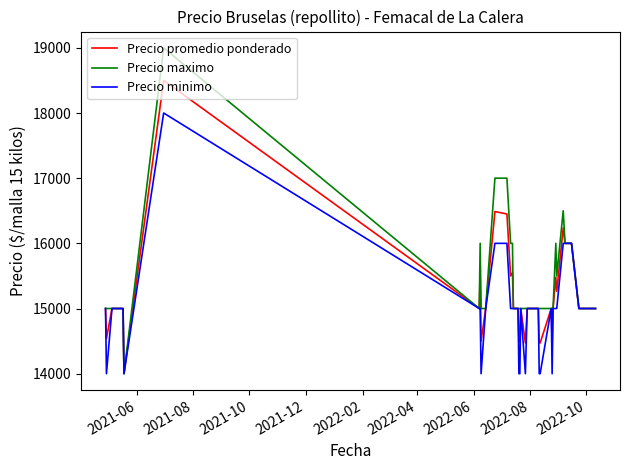

Which series has the largest range (max minus min)?

Precio maximo